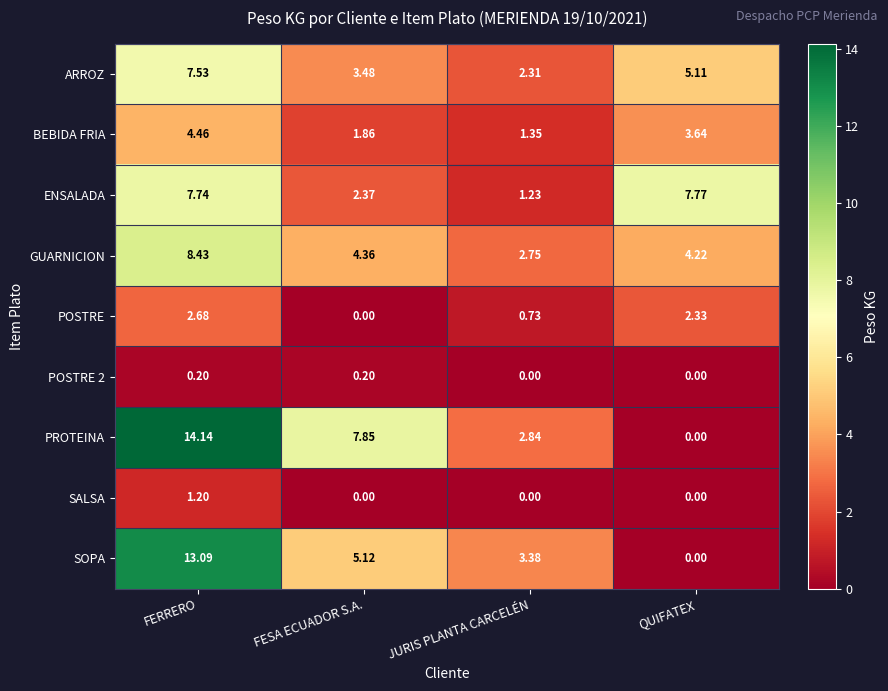

Rank the categories by POSTRE value from lowest to highest.

FESA ECUADOR S.A., JURIS PLANTA CARCELÉN, QUIFATEX, FERRERO